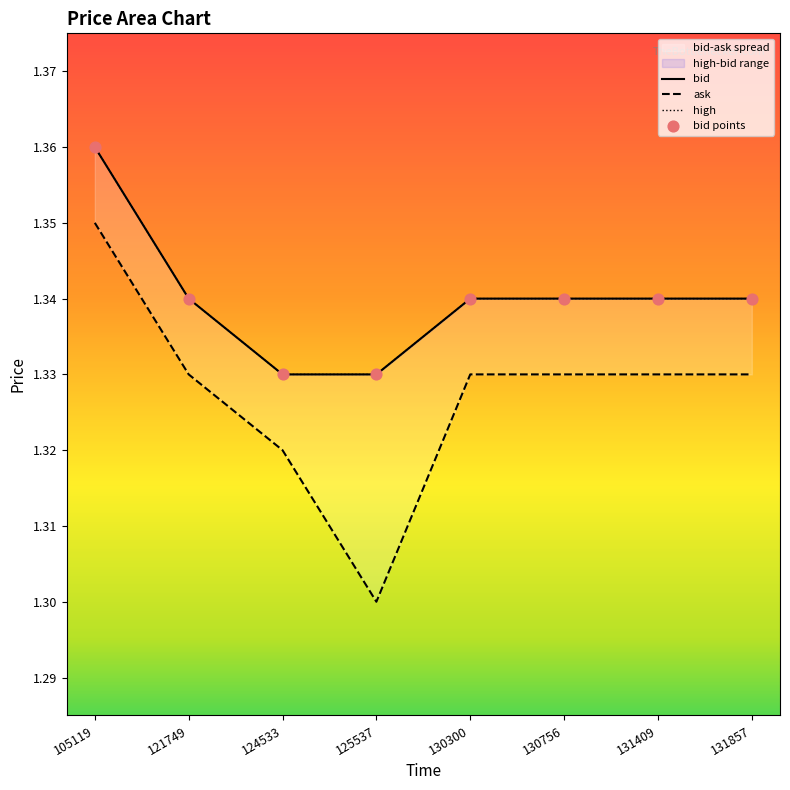

Which series has the largest total across all categories?

bid